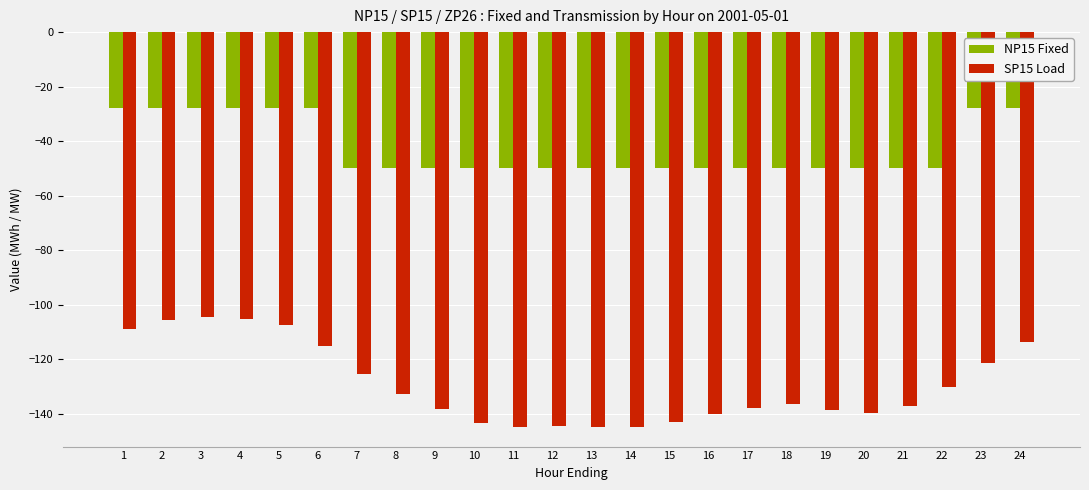

What is the smallest value displayed?

-144.8